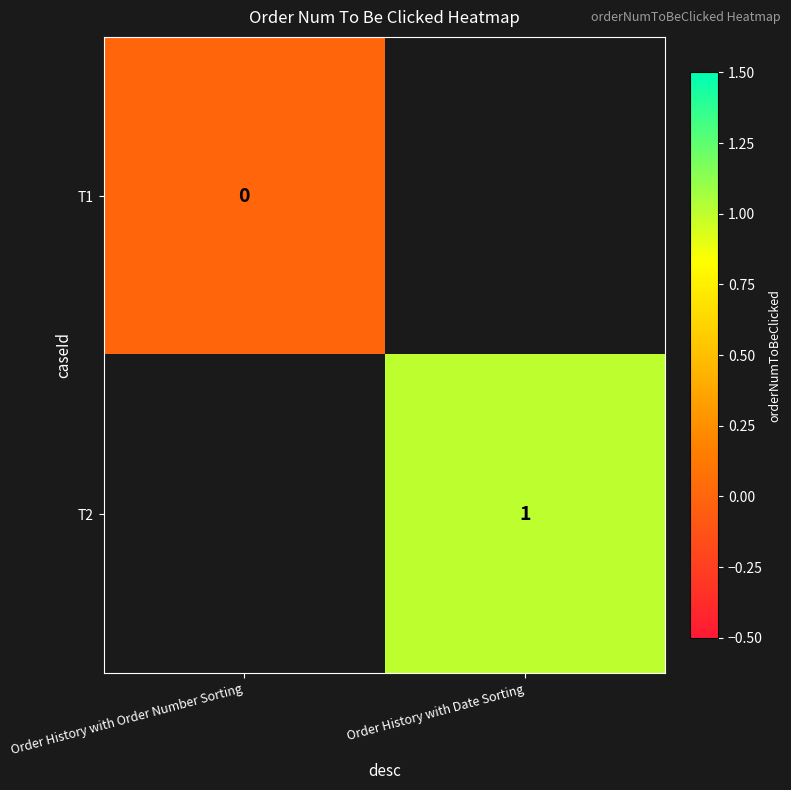

Is it true that T2 equals 1 at Order History with Date Sorting?

True